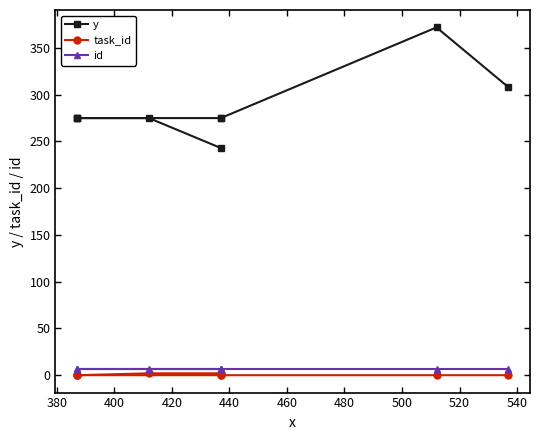

What is the average value of the id series?

7